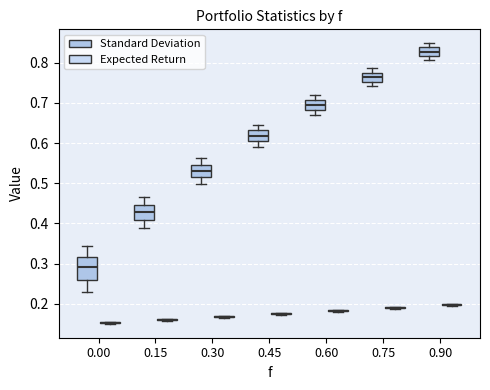

Where does the upper whisker of the box for 0.90 (Standard Deviation) end on the y-axis? The values are not printed on the chart, so give them approximately, as read against the axis.

0.85